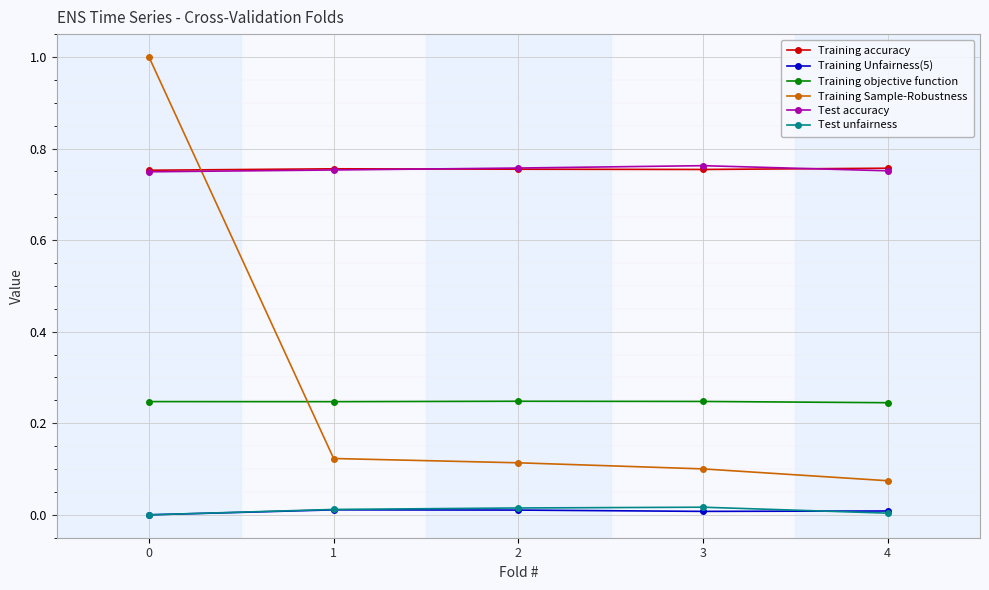

Which series has the largest range (max minus min)?

Training Sample-Robustness